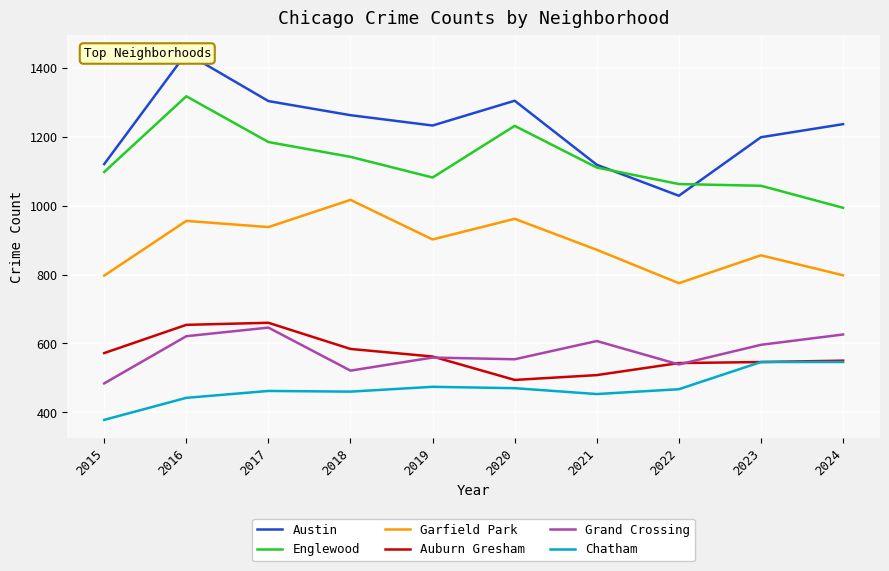

Reading left to right, transcribe all the data shown in this chart.

Austin: 1121	1443	1304	1263	1233	1305	1119	1029	1199	1237
Englewood: 1098	1318	1185	1142	1082	1232	1111	1063	1058	994
Garfield Park: 797	956	938	1017	902	962	872	775	856	798
Auburn Gresham: 572	654	660	584	562	494	508	543	546	550
Grand Crossing: 484	621	646	521	559	554	607	539	596	626
Chatham: 378	442	462	460	474	470	453	467	546	546